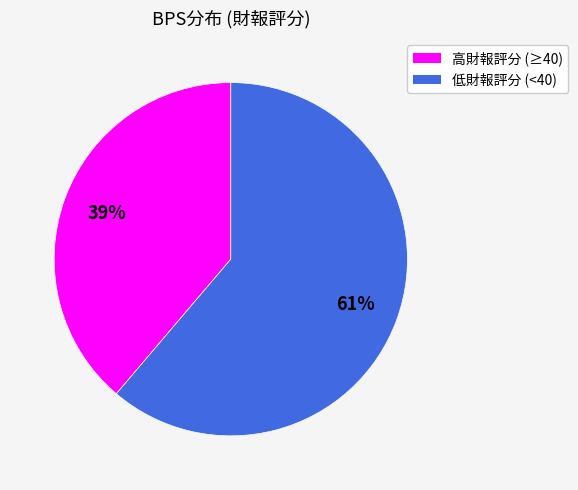

Does any single category account for the majority?

Yes